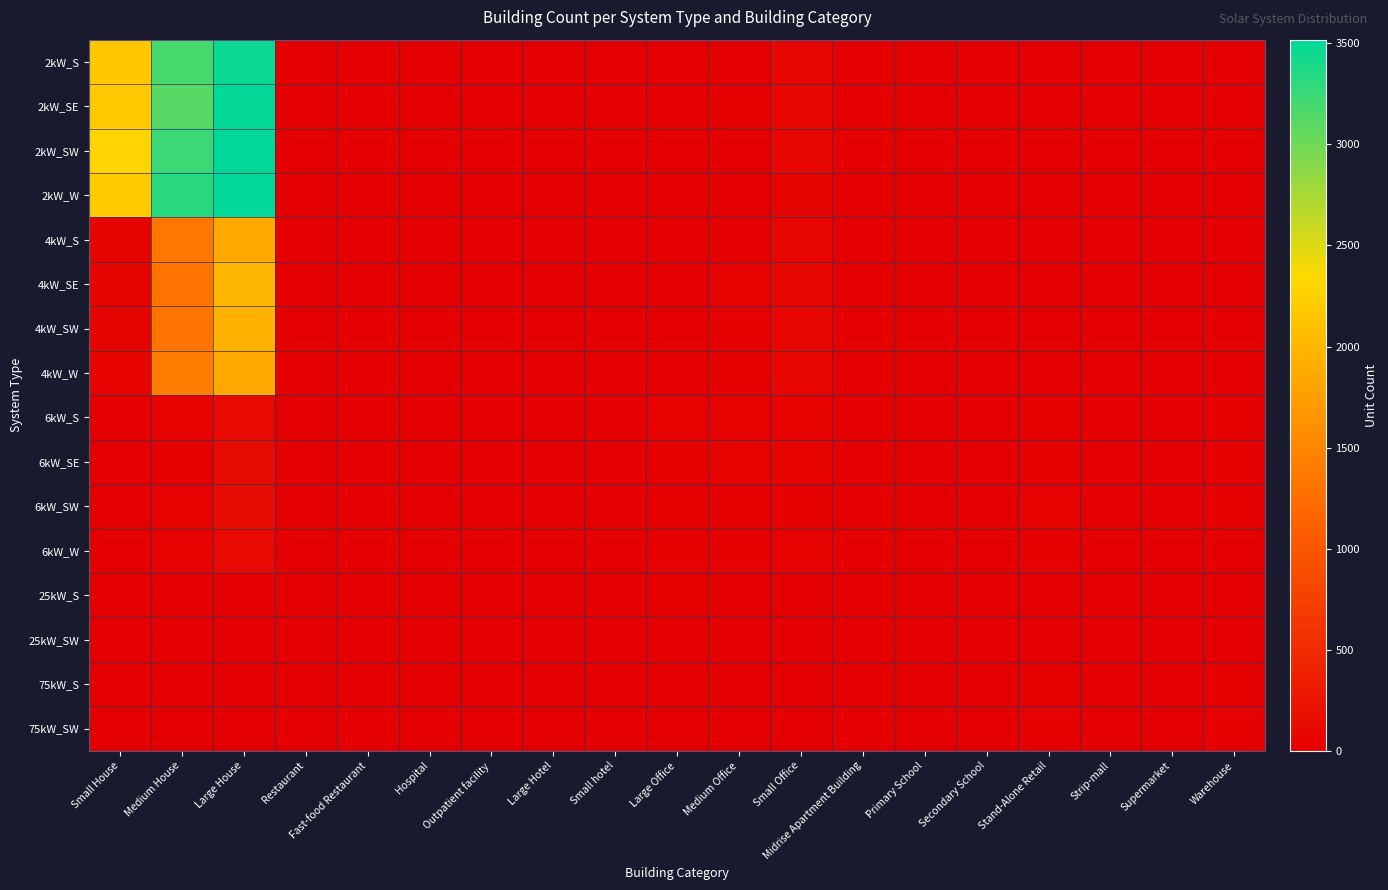

At which category does the chart reach its minimum across all series?

Hospital